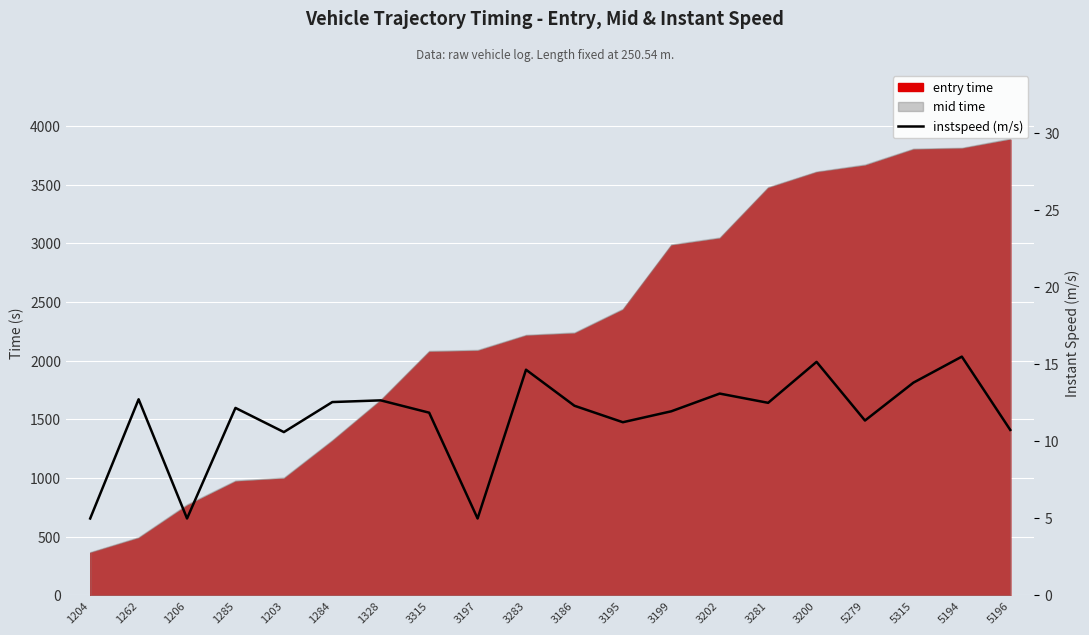

What is the minimum value shown in the chart?

5.0